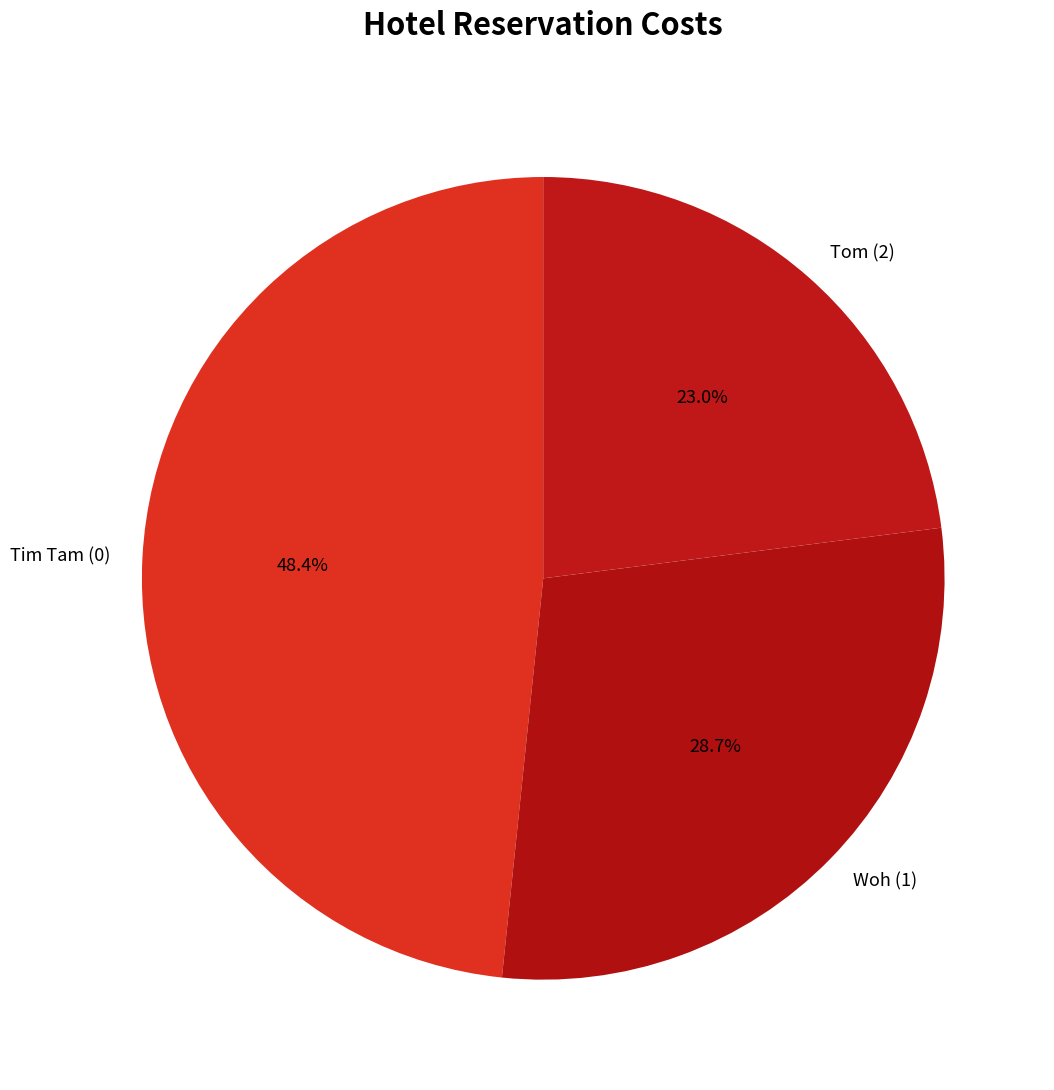

To the nearest percent, what is the combined percentage of Woh (1) and Tim Tam (0)?

77%